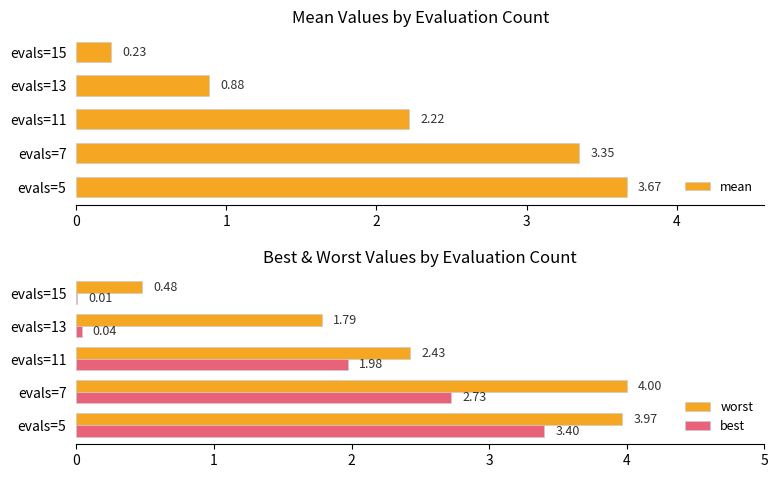

How many values in the mean series exceed 2?

3